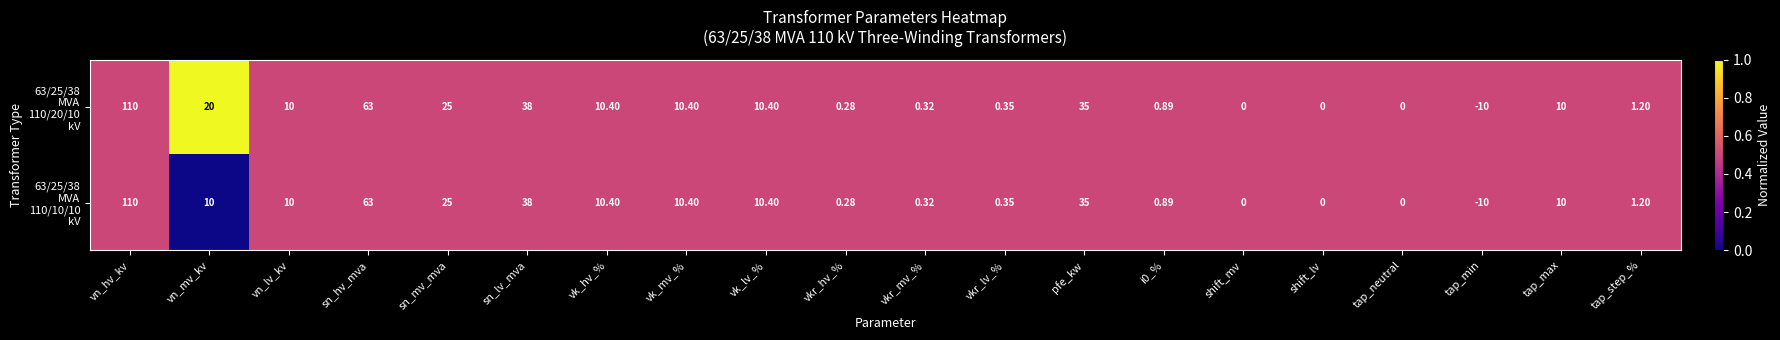

At which category is the sum across all series the highest?

vn_hv_kv